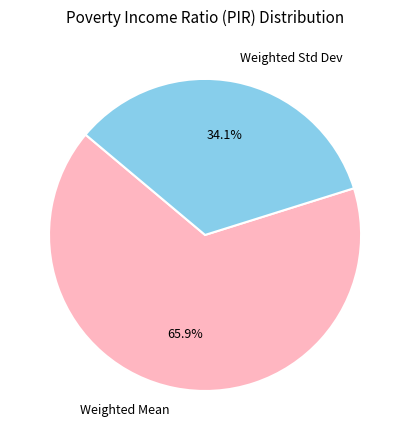

The Weighted Mean slice represents 66% of the pie. True or false?

True